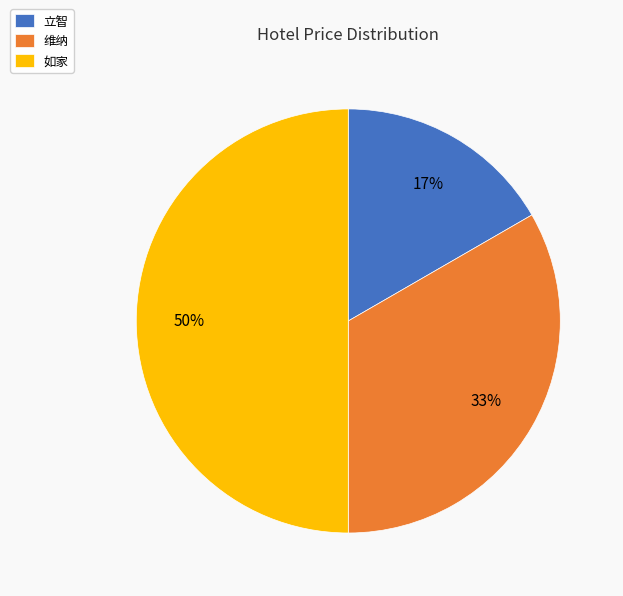

What is the smallest slice in the pie chart?

立智